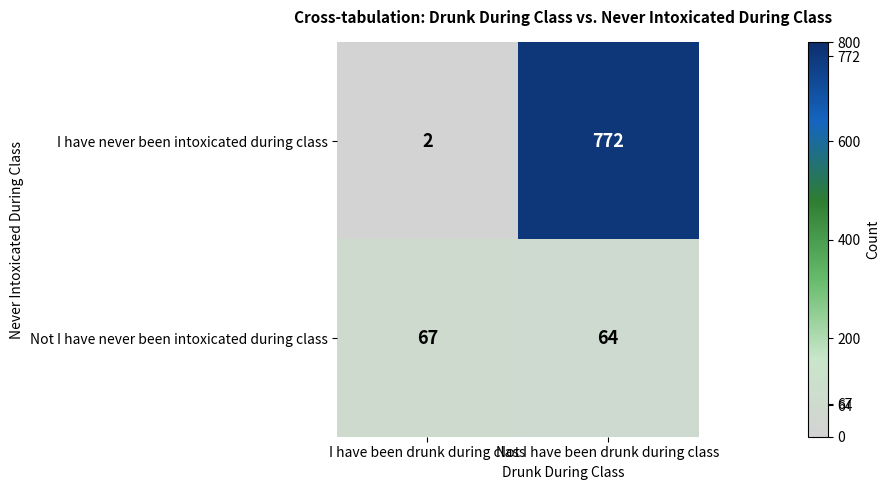

List the labels in order of Not I have never been intoxicated during class value, largest first.

I have been drunk during class, Not I have been drunk during class